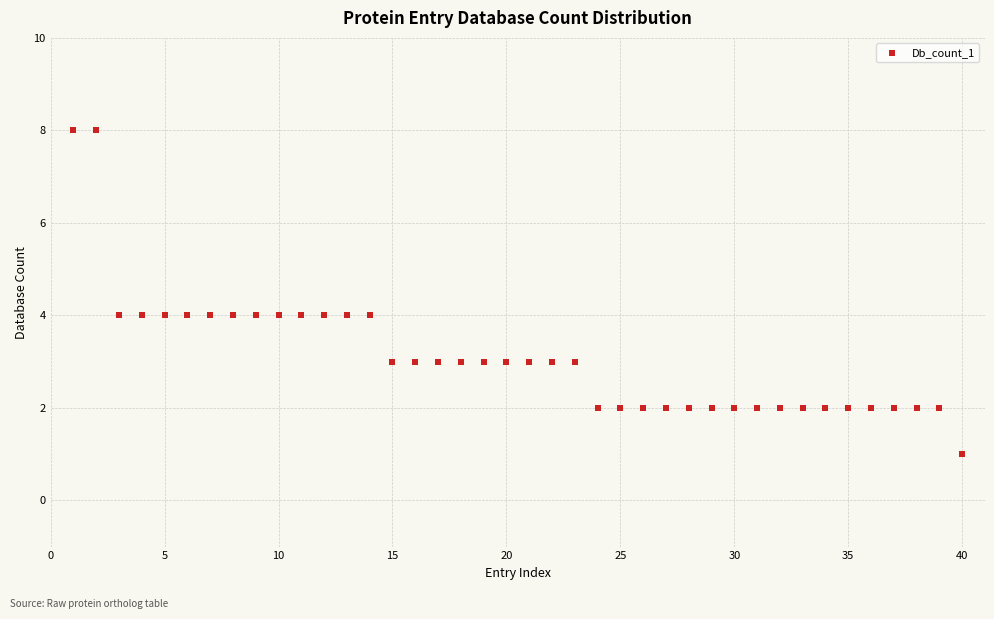

What is the range of Y values (max minus min)?

7